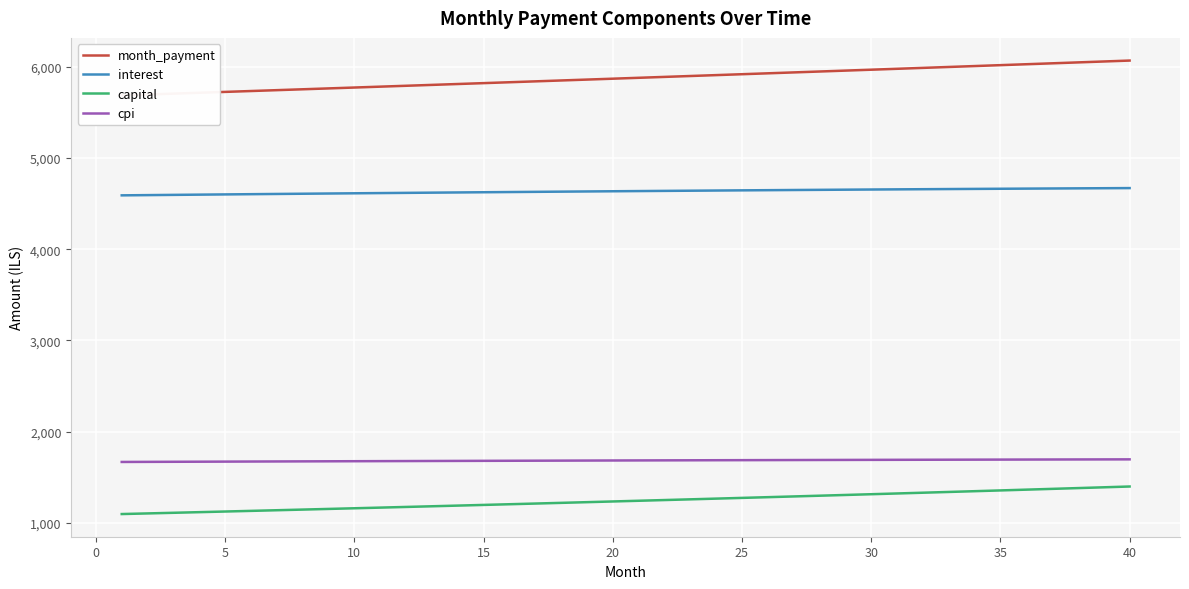

What is the difference between the maximum and second lowest values in the cpi series?

27.5